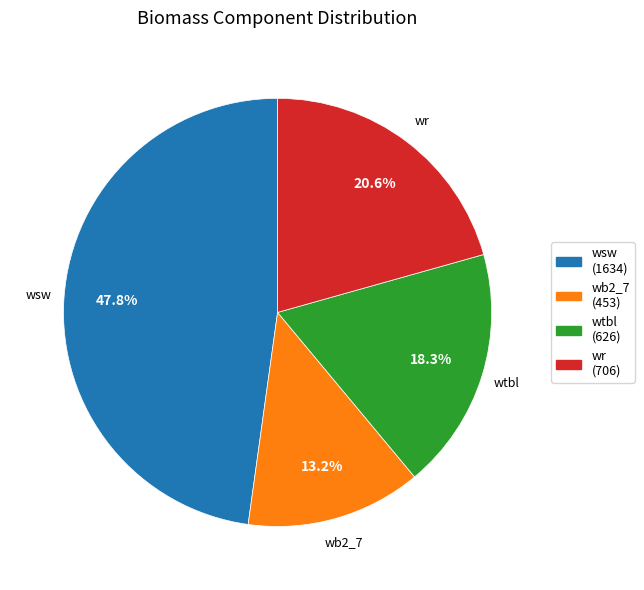

Does any single category account for the majority?

No